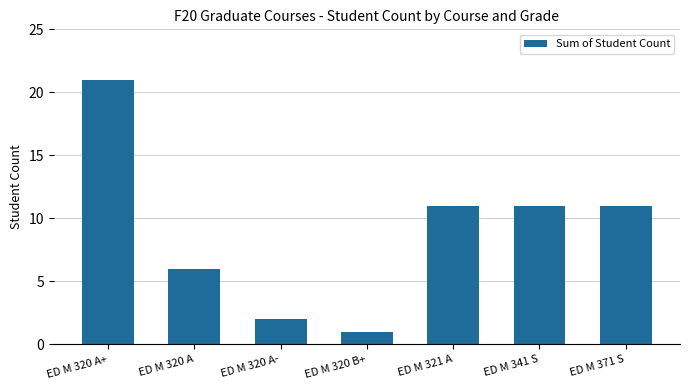

What is the change in value from ED M 320 A+ to ED M 371 S?

-10